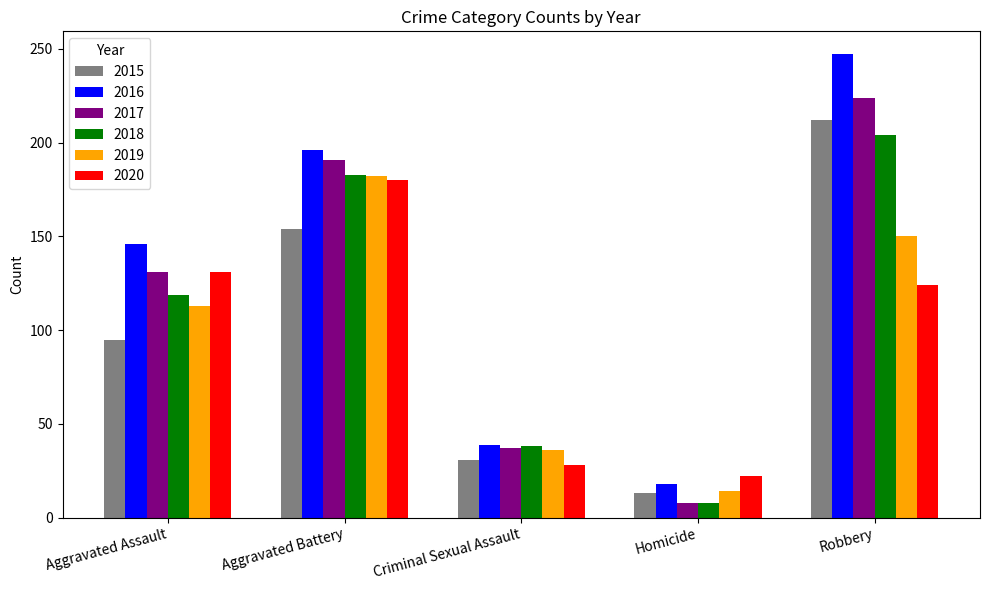

What is the label of the 2nd bar from the right?

Homicide